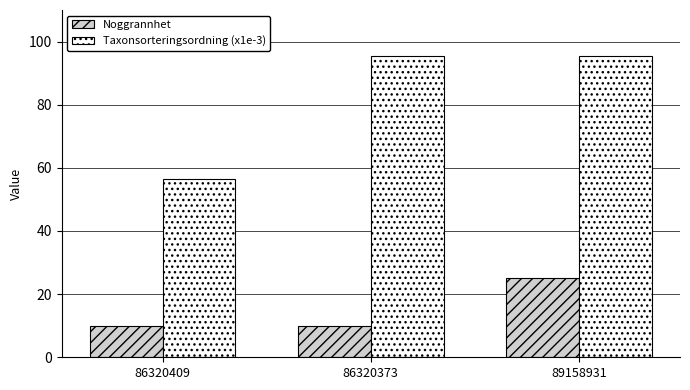

What is the label of the 2nd bar from the left?

86320373